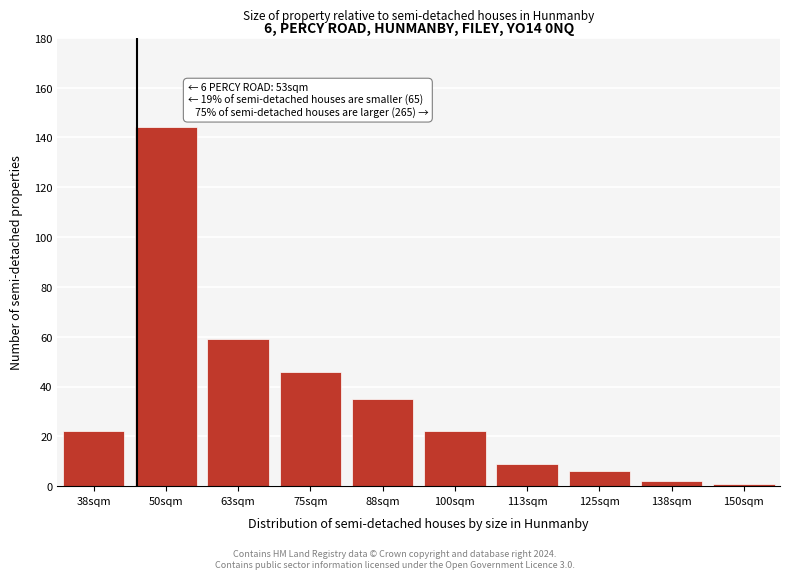

Reading left to right, transcribe all the data shown in this chart.

22	144	59	46	35	22	9	6	2	1